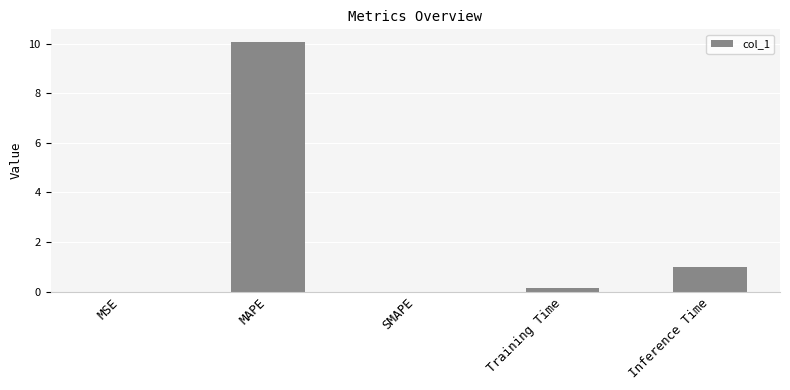

How many distinct data groups are displayed?

1